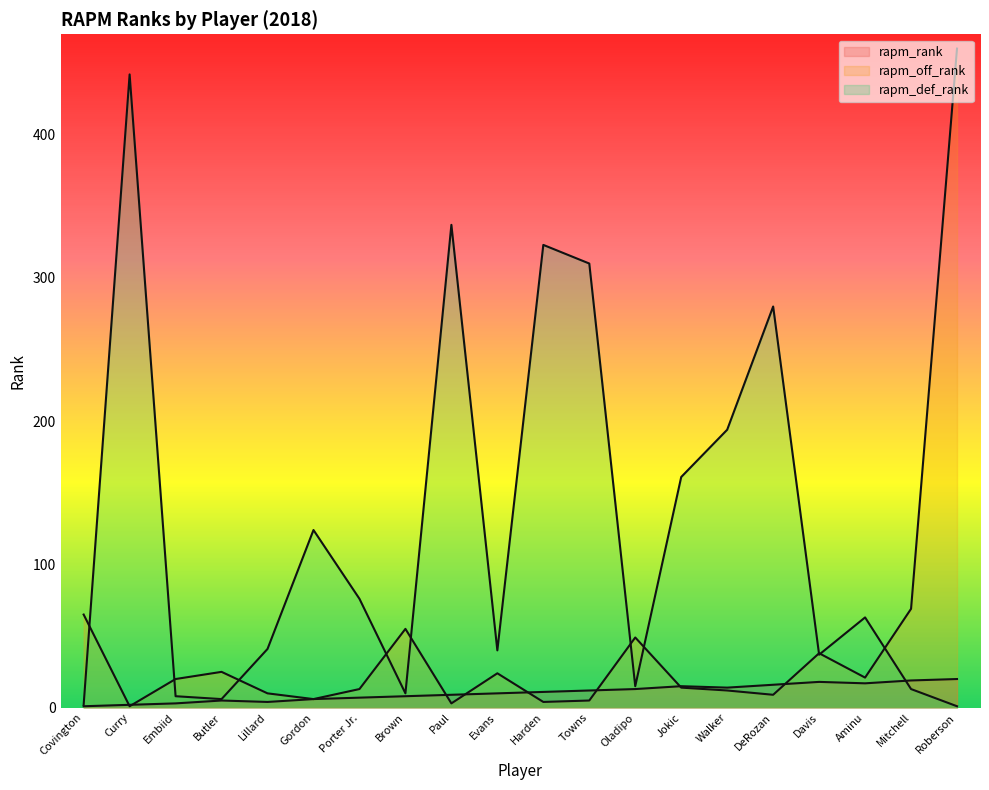

What value does the rapm_rank series have at Evans, to the nearest 10?

10